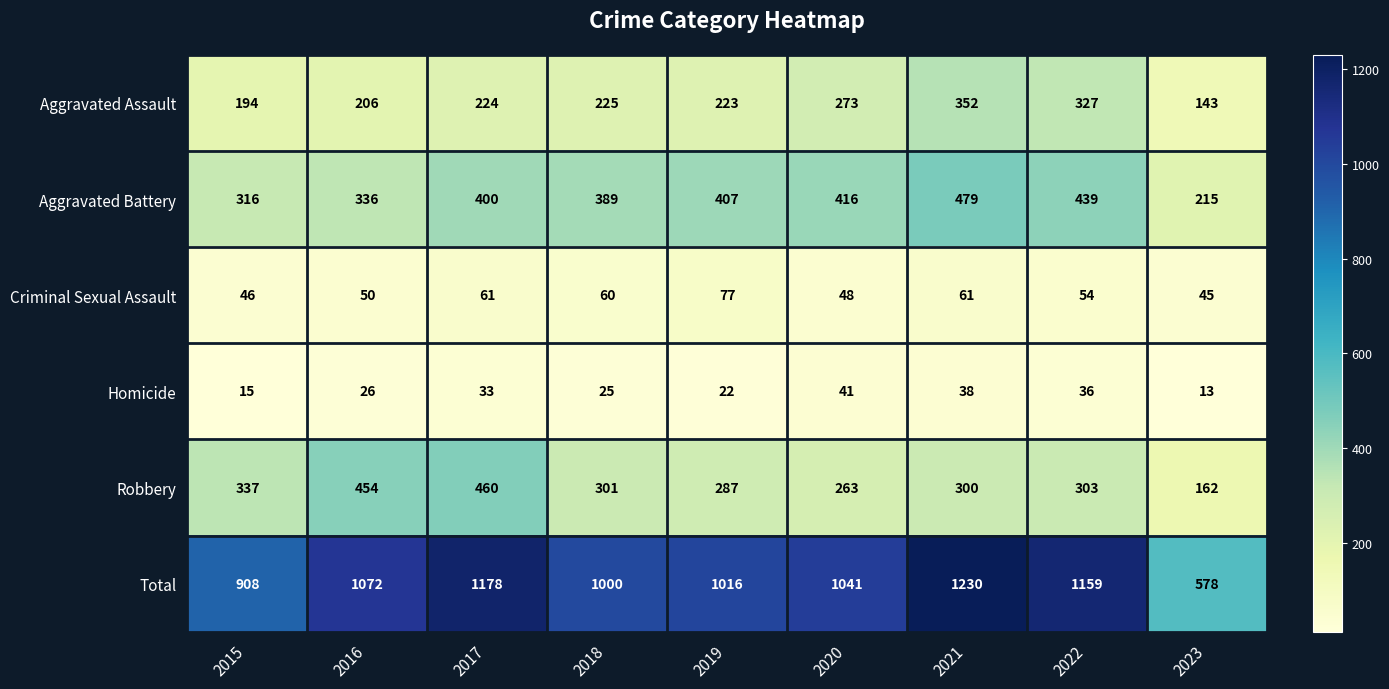

Between 2015 and 2023, which series saw the biggest shift?

Total